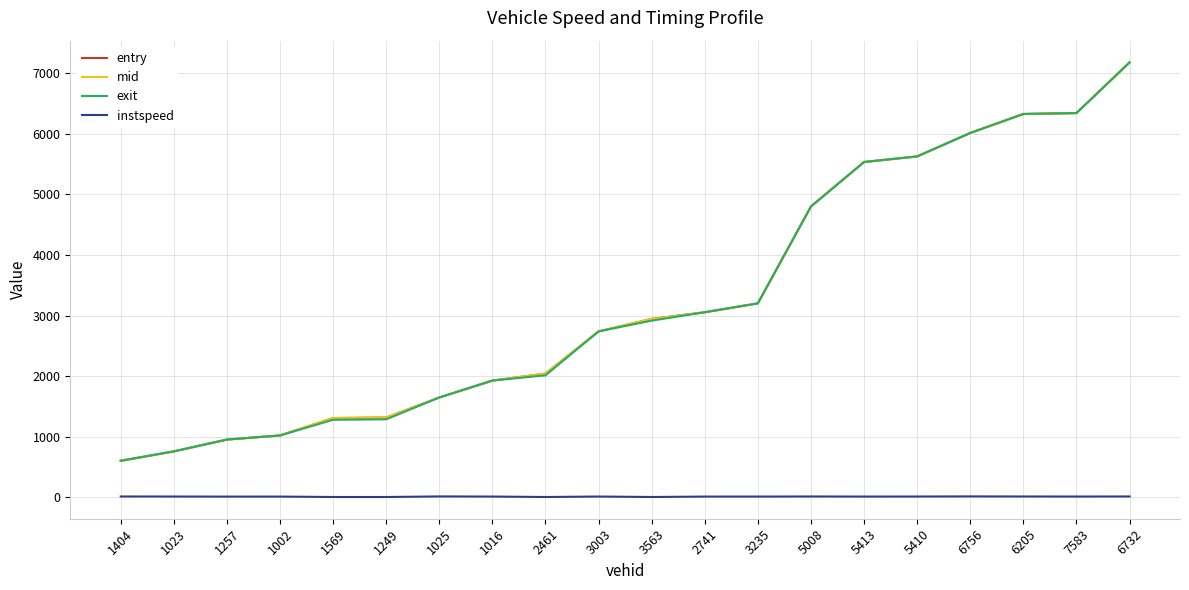

True or false: instspeed and exit cross at least once.

False